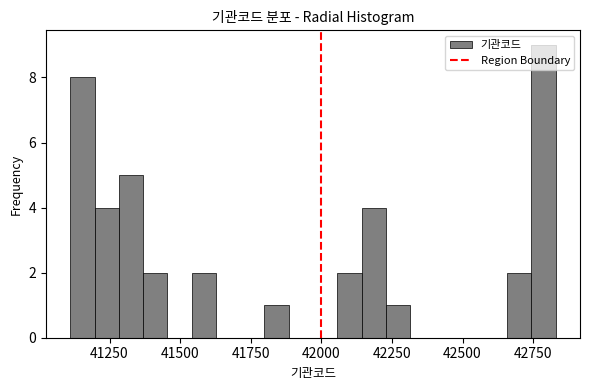

Around what value on the x-axis is the tallest bar? Give the approximate position of its centre, as read against the axis.

42800